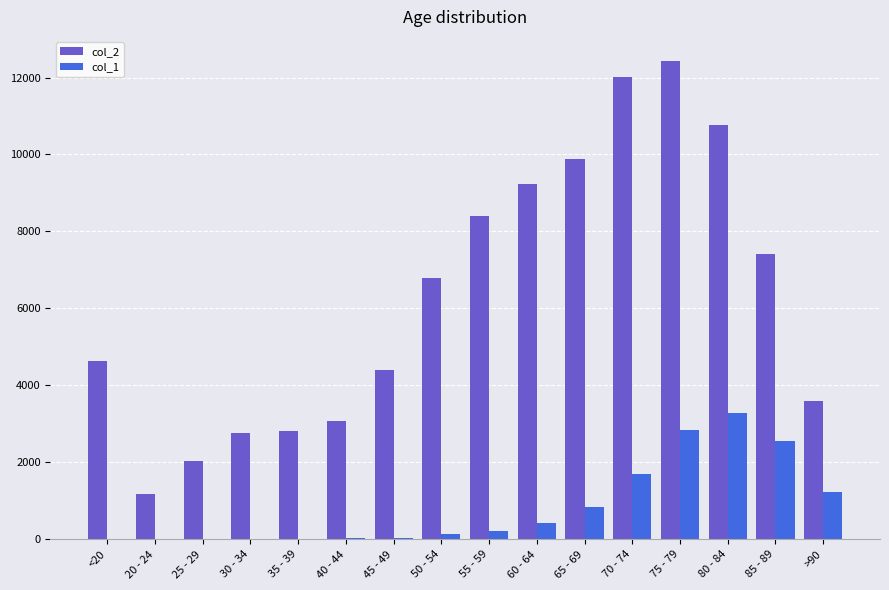

Where is col_1 nearest to the value 1638?

70 - 74